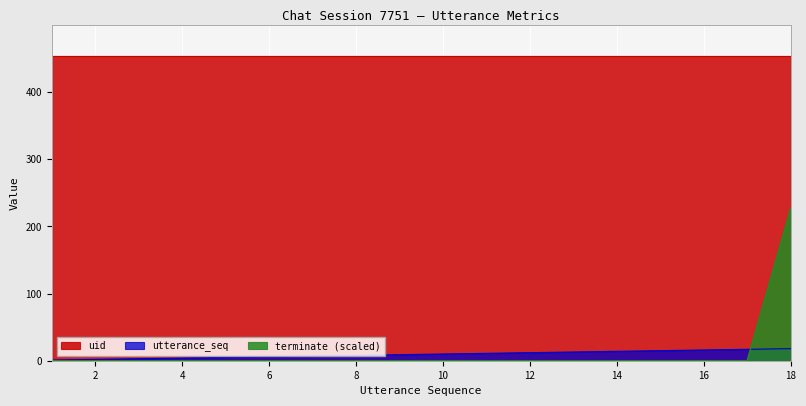

Which series has the largest total across all categories?

uid